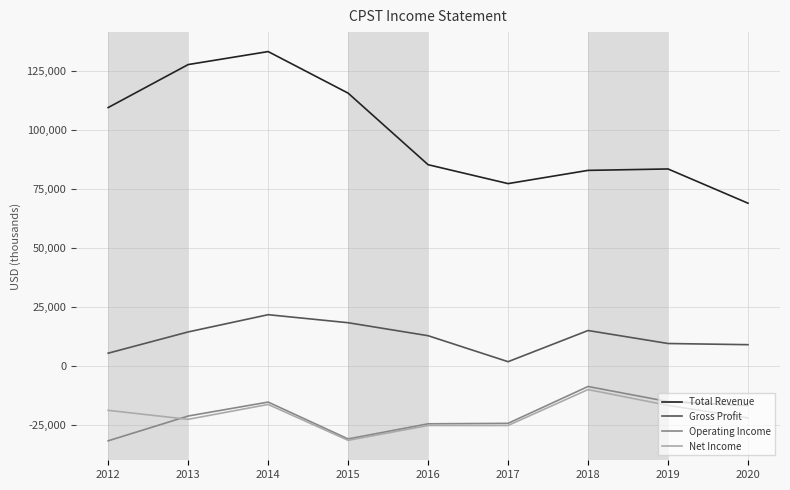

What are all the series names shown in the legend?

Total Revenue, Gross Profit, Operating Income, Net Income